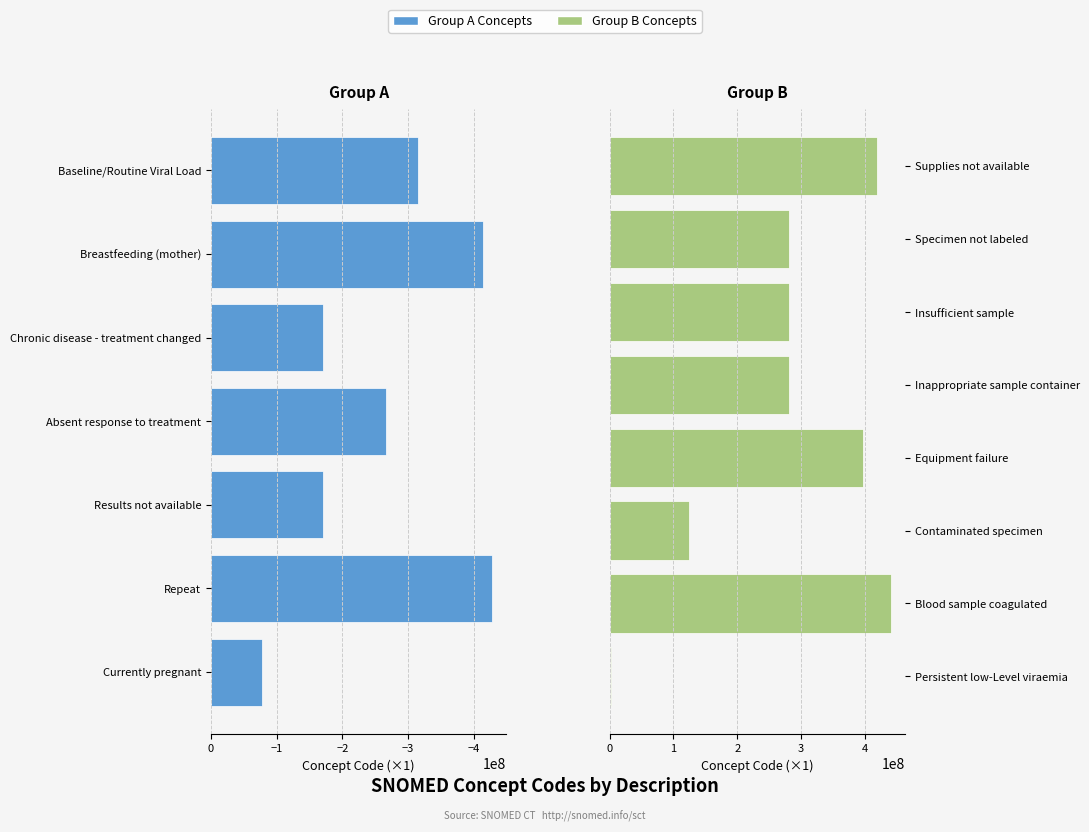

Between Blood sample coagulated and Results not available, which is larger?

Blood sample coagulated